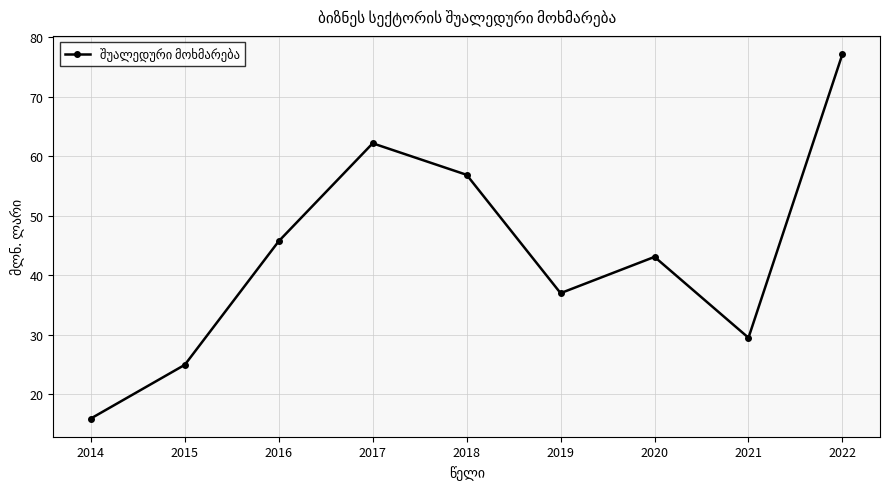

What is the value of the 9th point from the left?

77.2